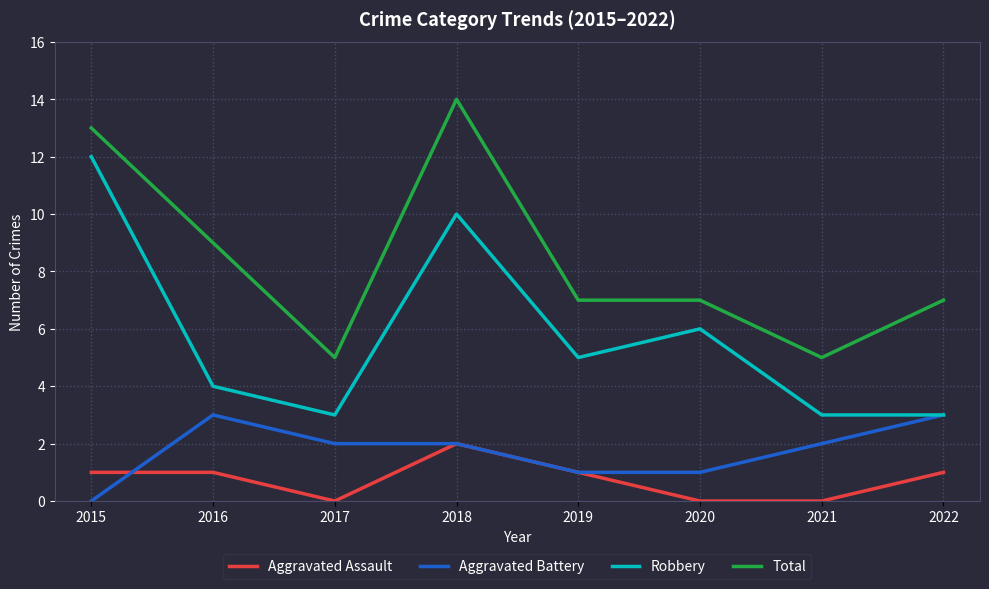

What is the difference between the Total values at 2021 and 2019?

2